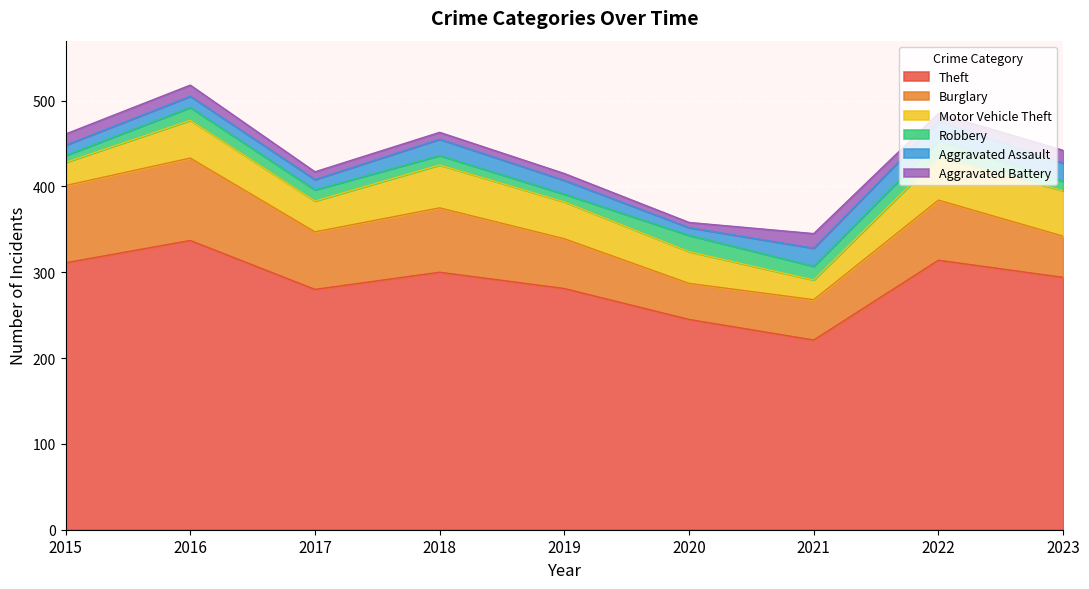

How many data points does each series have?

9